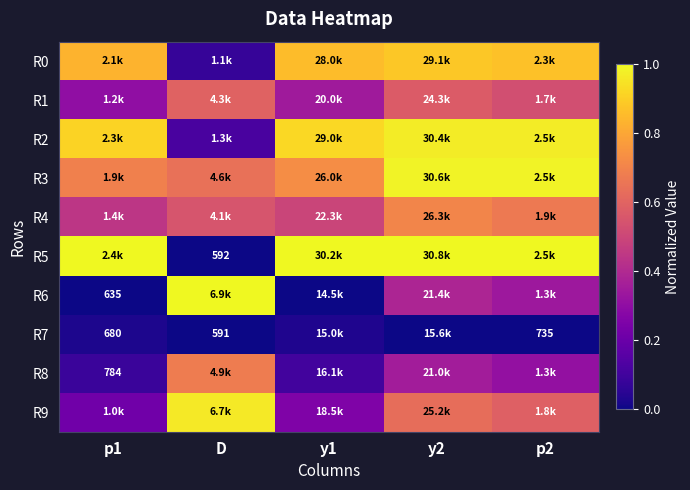

At which label does R6 reach its peak?

D